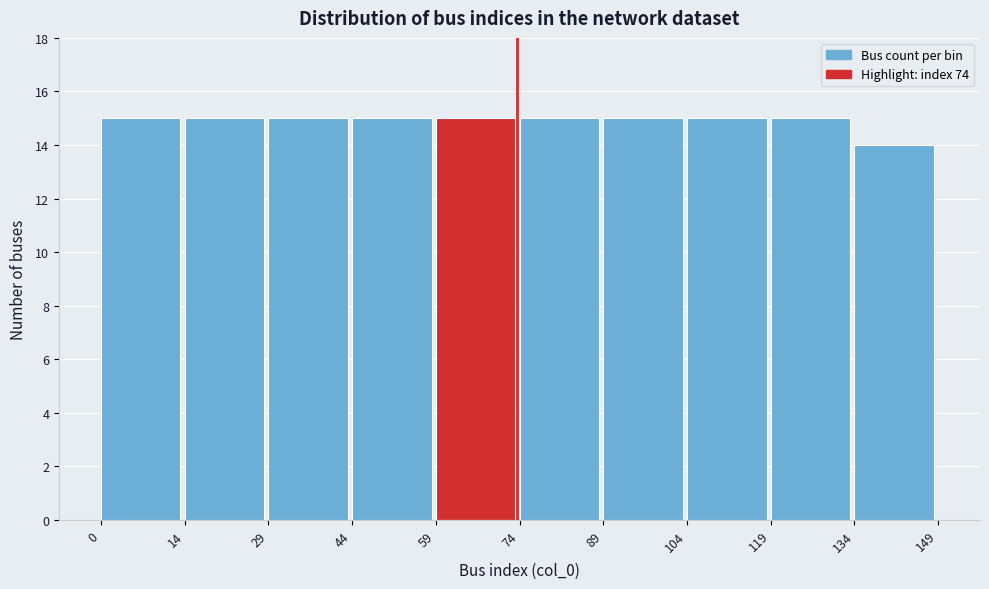

What is the height of the bar covering 89 to 104 on the x-axis? The values are not printed on the chart, so give them approximately, as read against the axis.

15